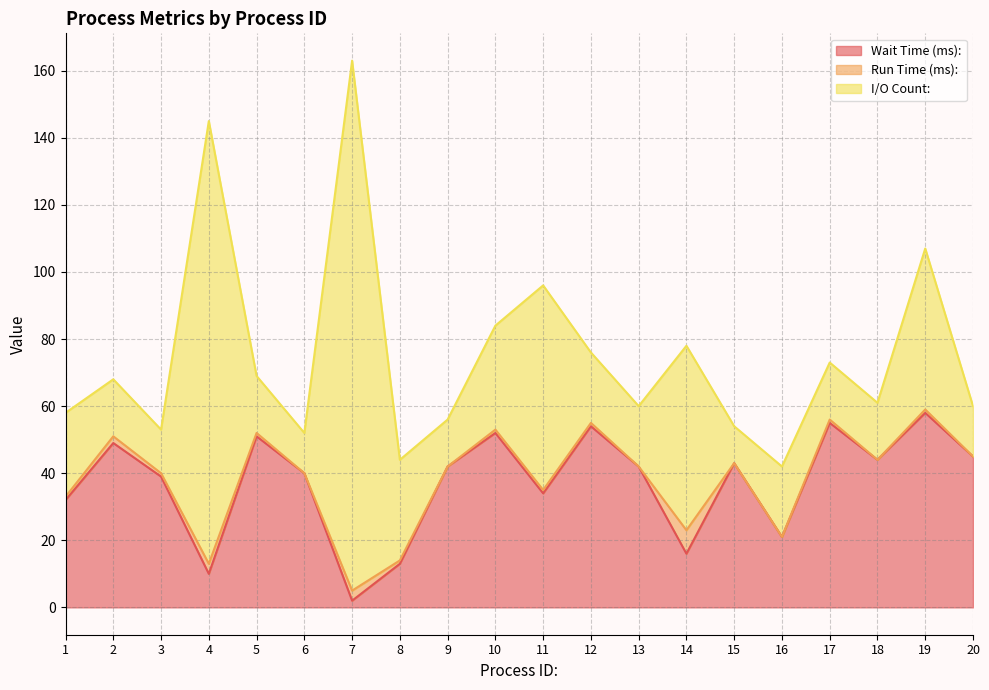

The value of Wait Time (ms): at 12 is 54. True or false?

True